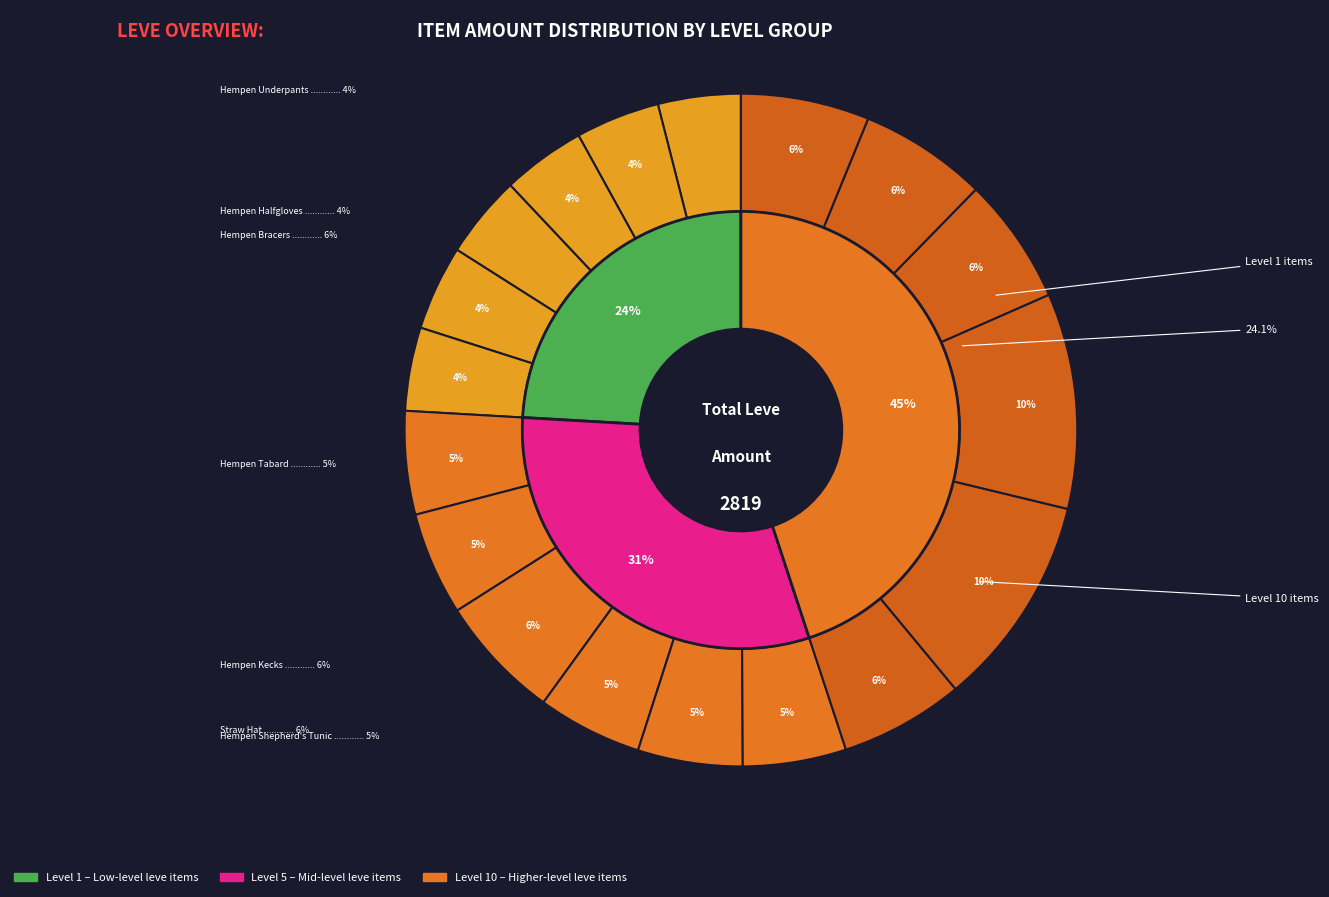

Does any single category account for the majority?

No